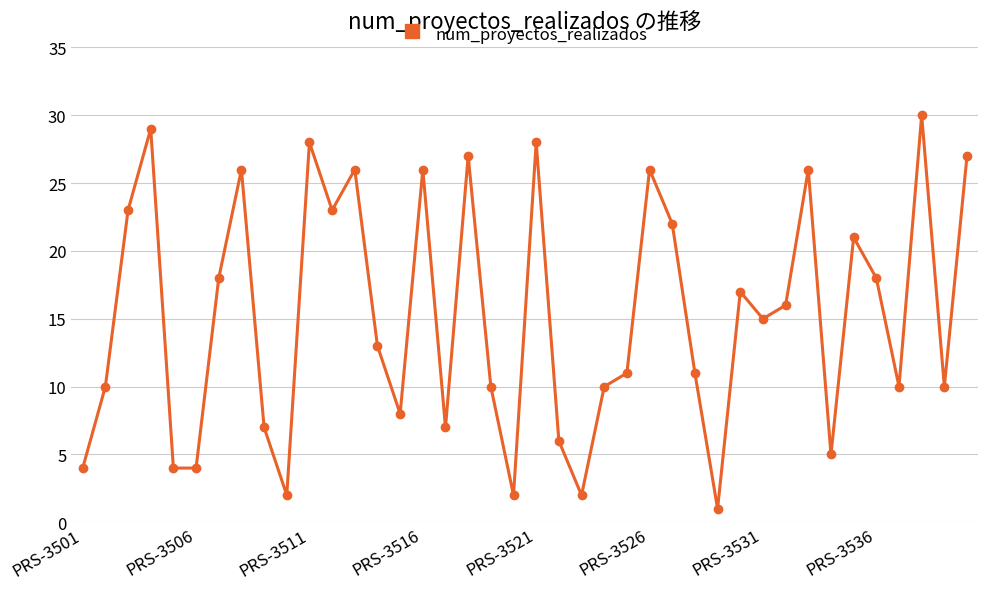

How many interior local peaks (higher than both neighbors) does the data have?

12